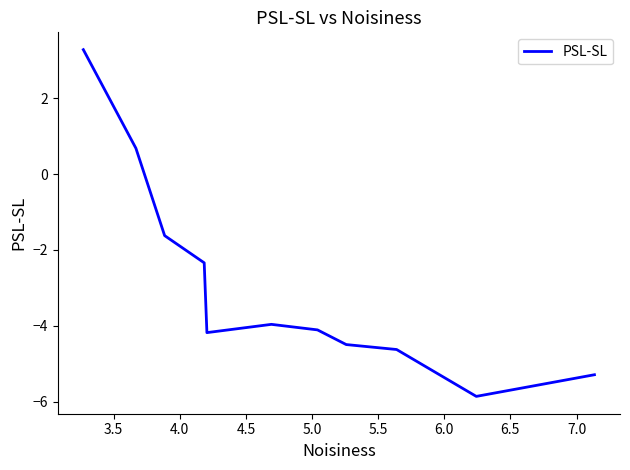

What is the sum of all values?

-32.5